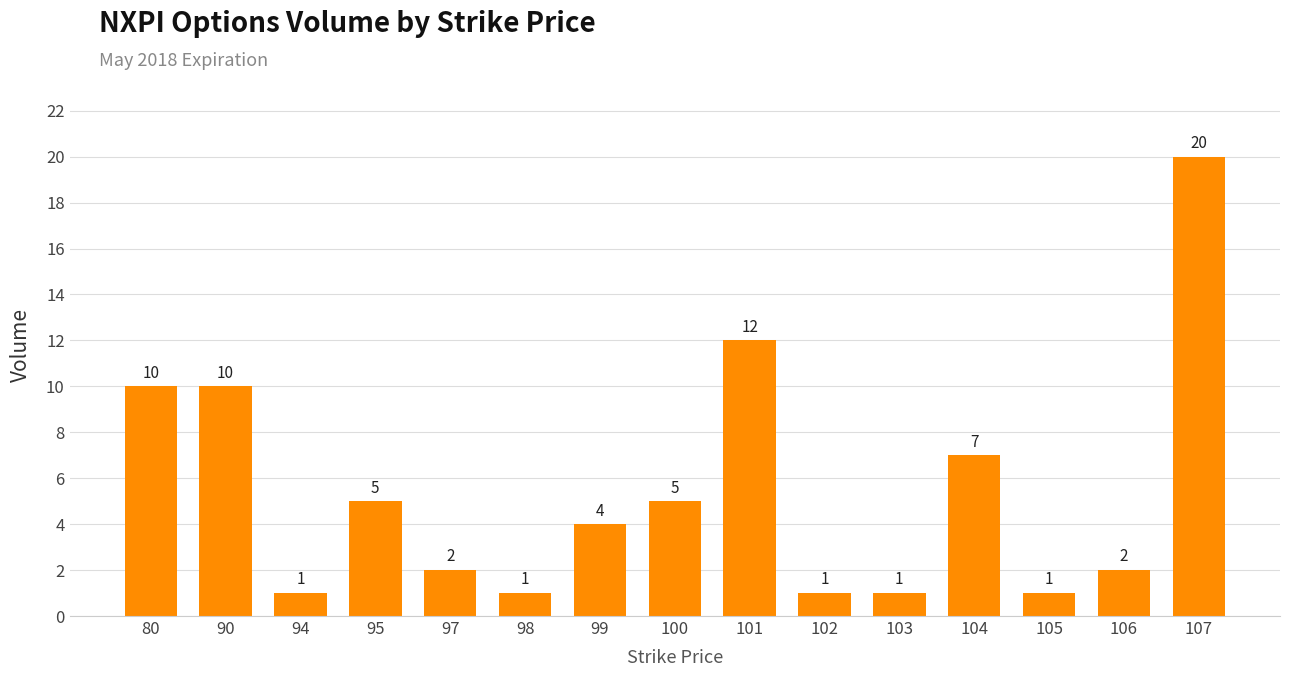

How many series are shown in this chart?

1